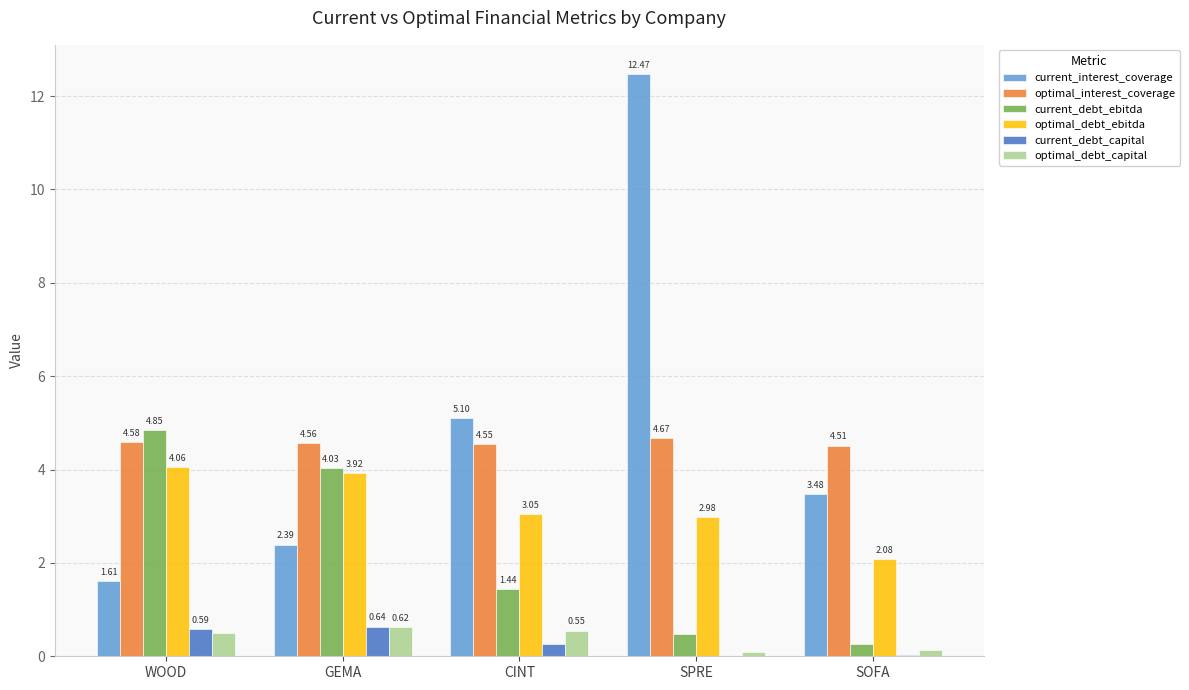

At which label is optimal_debt_ebitda closest to 3?

SPRE